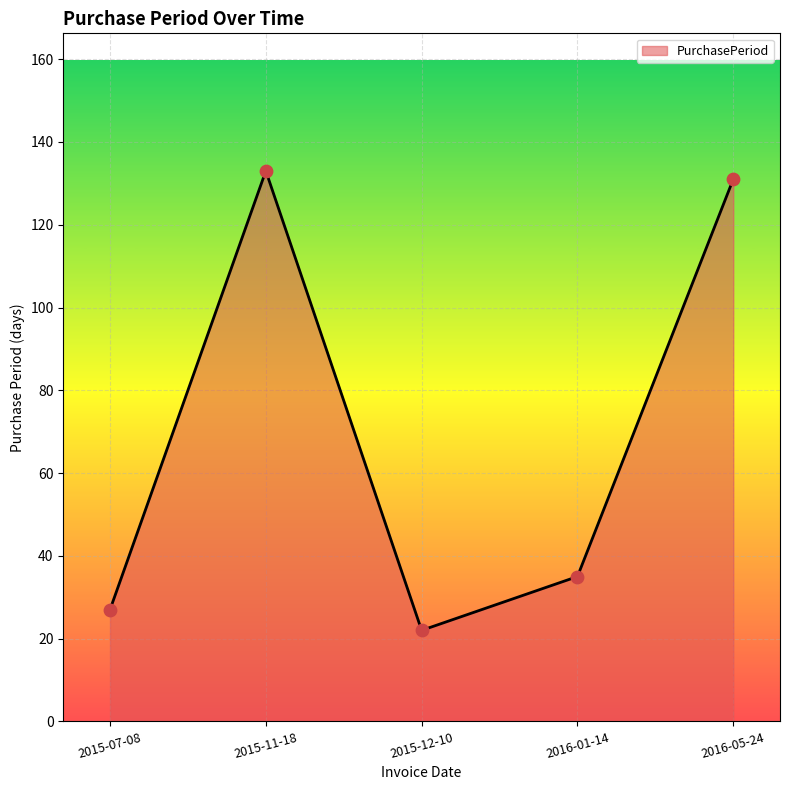

What is the change in value from 2015-12-10 to 2016-05-24?

+109